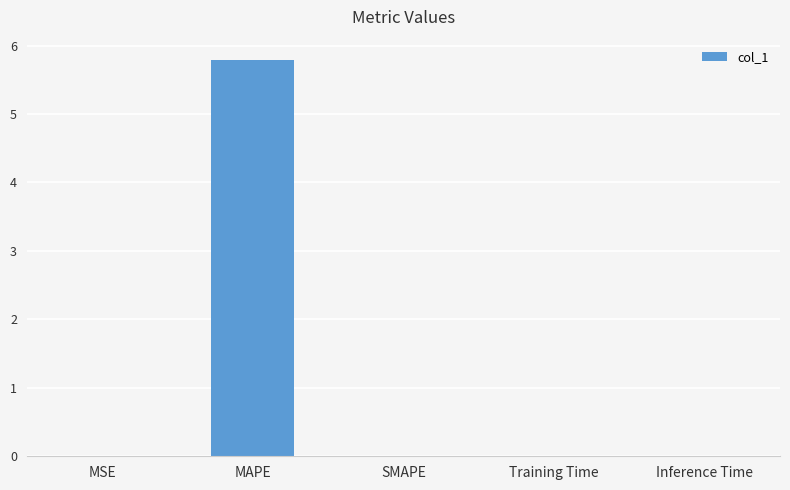

What is the maximum value shown in the chart?

5.8